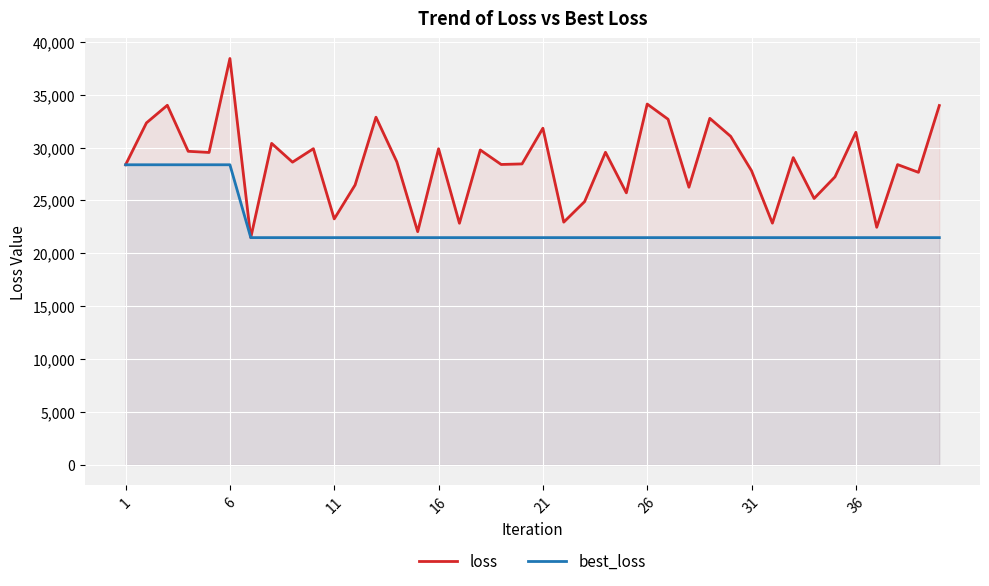

List the series in order of their overall mean, highest first.

loss, best_loss